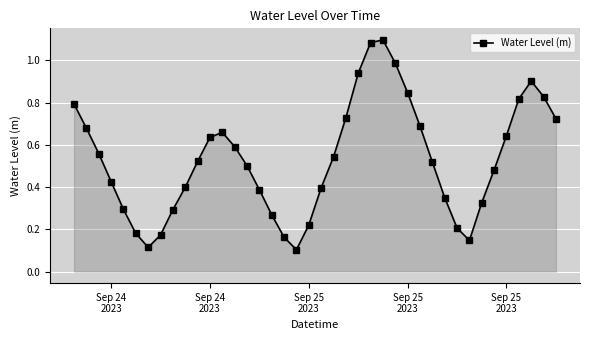

Does the chart display data point markers on the line(s)?

Yes